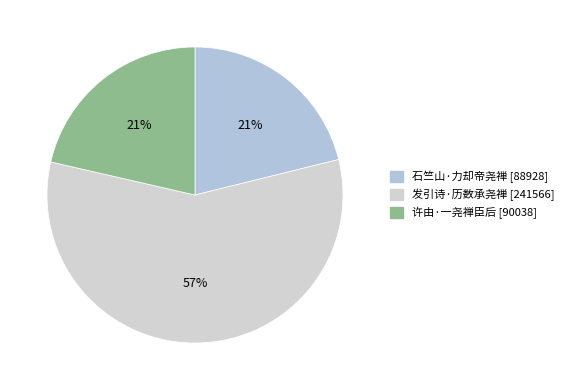

What is the smallest slice in the pie chart?

石竺山·力却帝尧禅